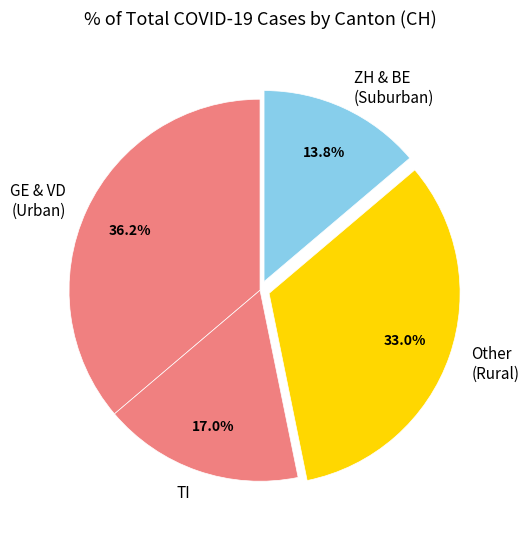

How many segments does this pie chart have?

4